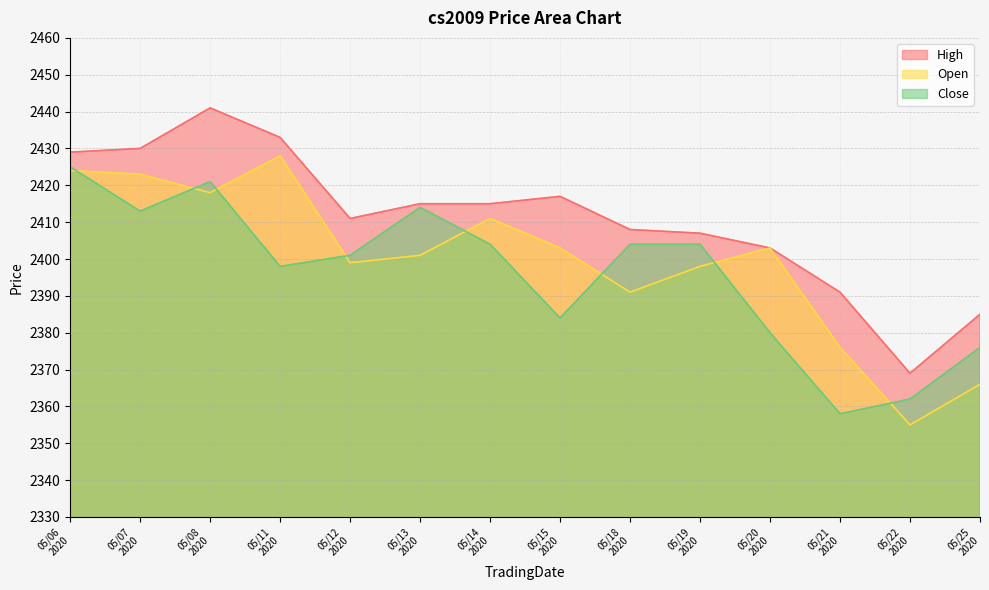

In High, how many points are higher than both neighbors (excluding endpoints)?

2